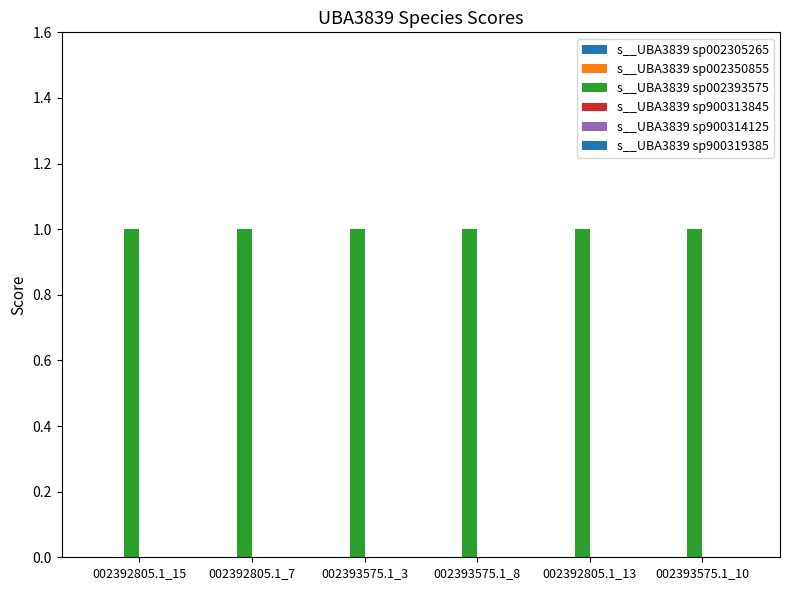

Is it true that s__UBA3839 sp900314125 equals 0 at 002392805.1_13?

True